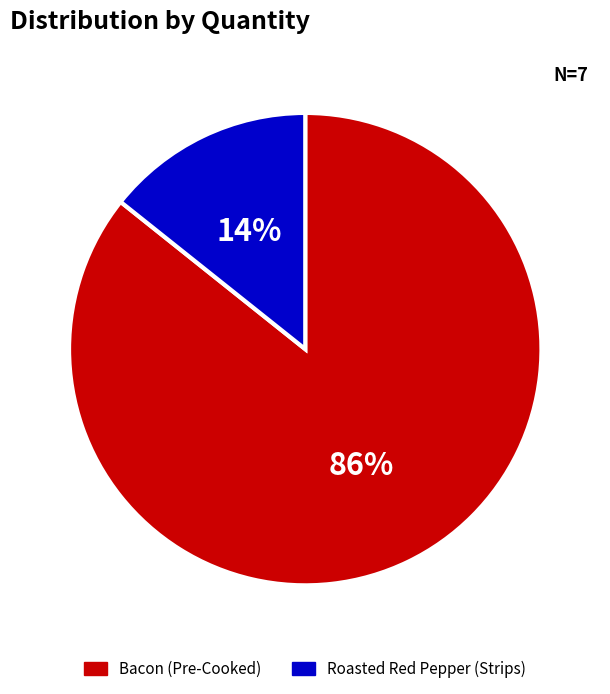

Which category has the smallest portion of the pie?

Roasted Red Pepper (Strips)